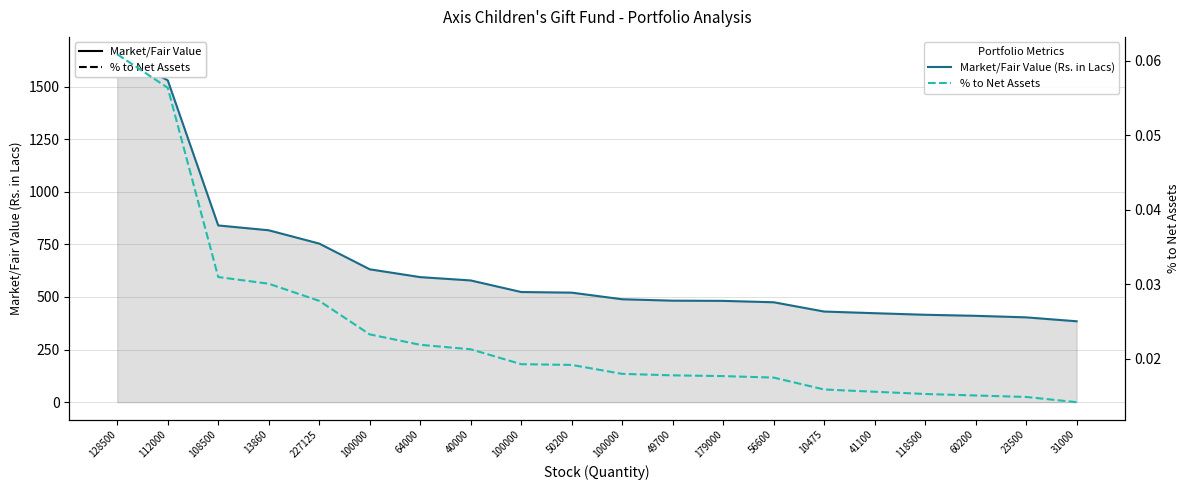

Is the value of Market/Fair Value (Rs. in Lacs) at 13860 greater than the value of % to Net Assets at 40000?

Yes